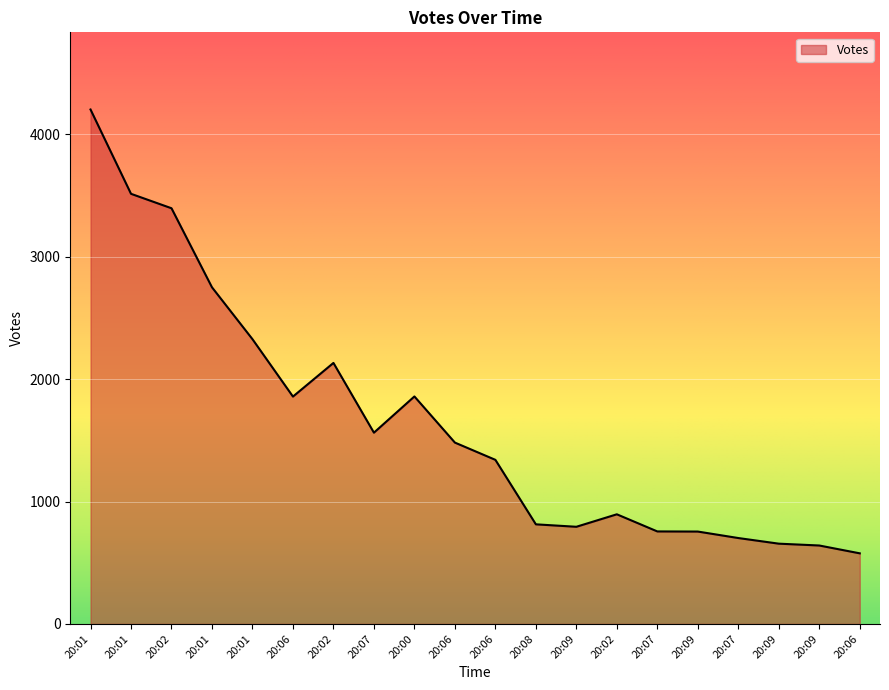

List the labels in order of value, smallest first.

20:06, 20:09, 20:09, 20:07, 20:09, 20:07, 20:09, 20:08, 20:02, 20:06, 20:06, 20:07, 20:06, 20:00, 20:02, 20:01, 20:01, 20:02, 20:01, 20:01